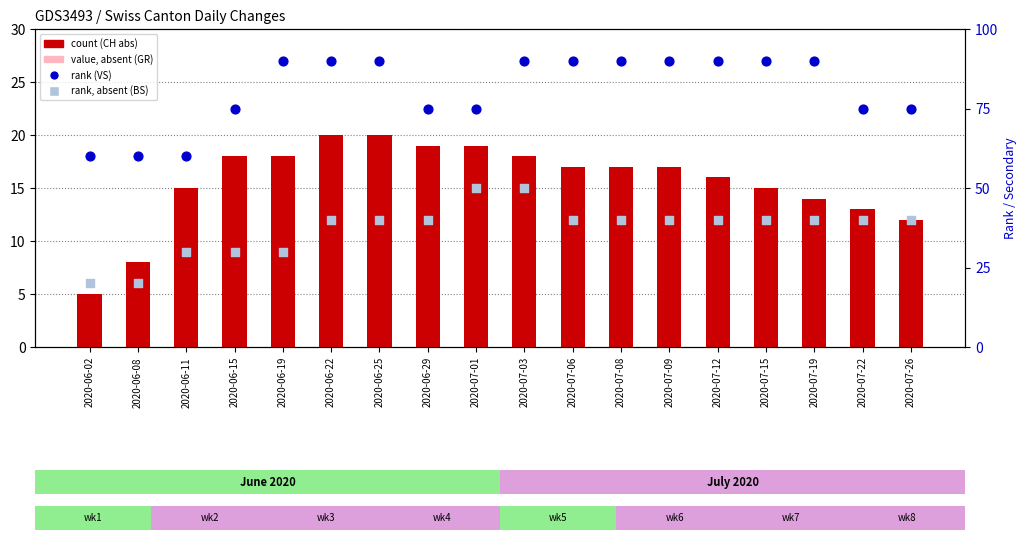

Which series has the largest Y range (max minus min)?

VS (rank)